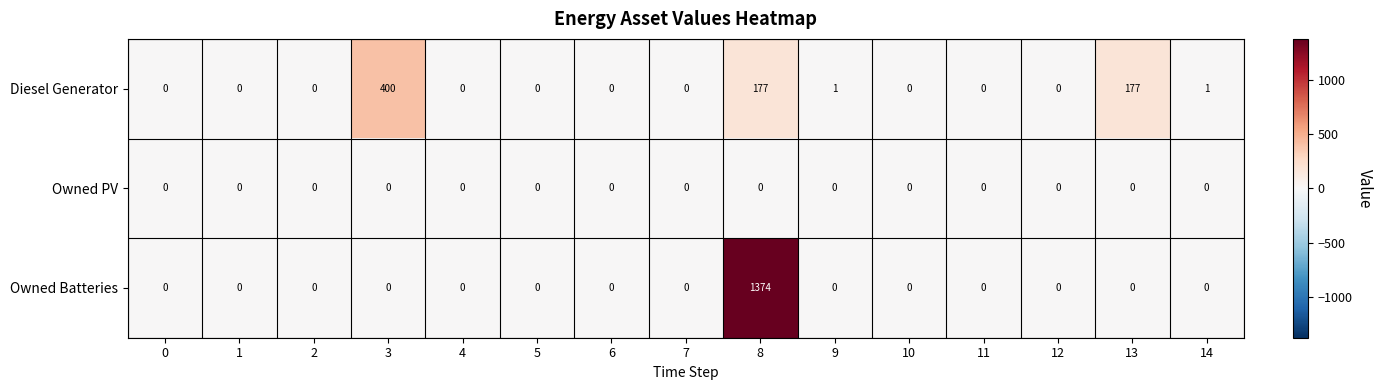

The value of Owned PV at 5 is 0. True or false?

True